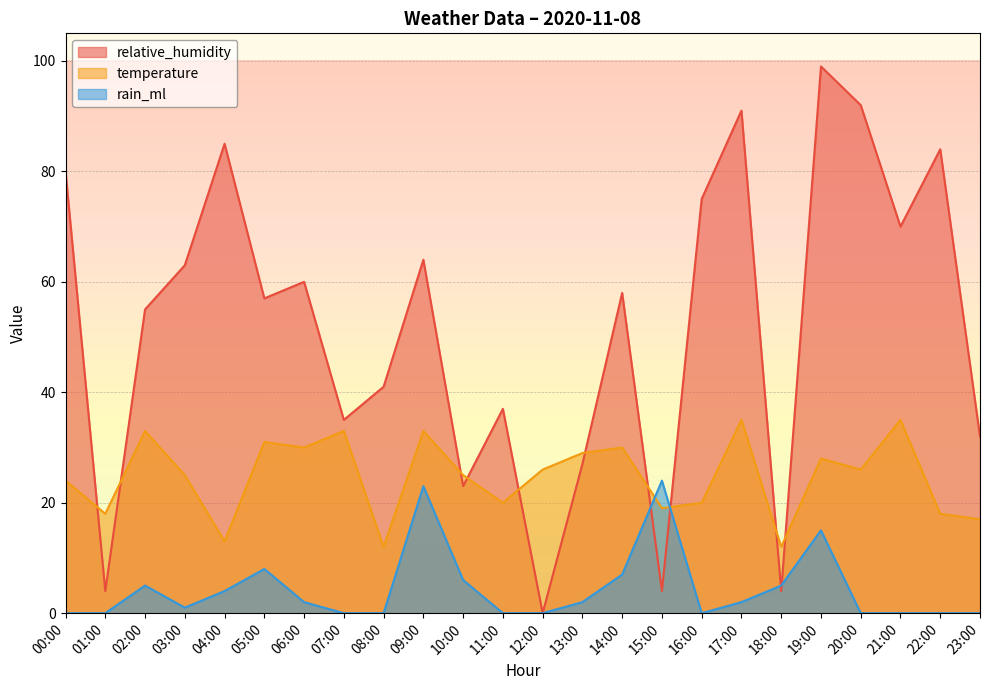

Rank the series at 05:00 from lowest to highest value.

rain_ml, temperature, relative_humidity